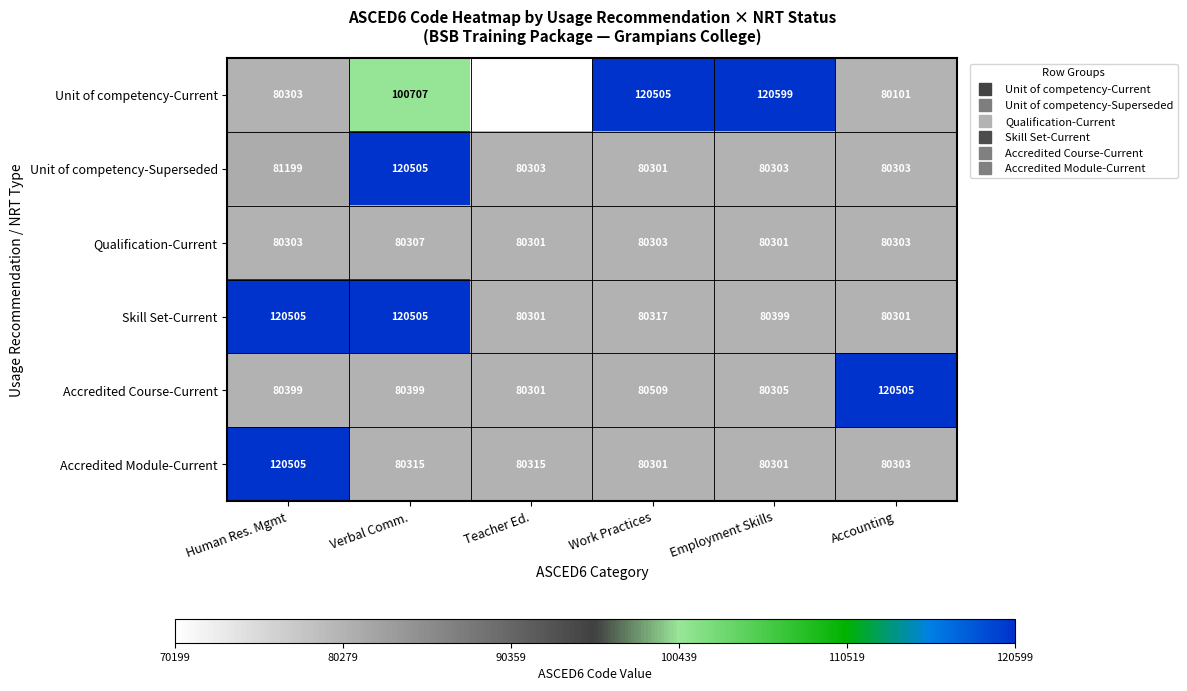

What is the difference between the maximum and minimum values in the Skill Set-Current series?

40204